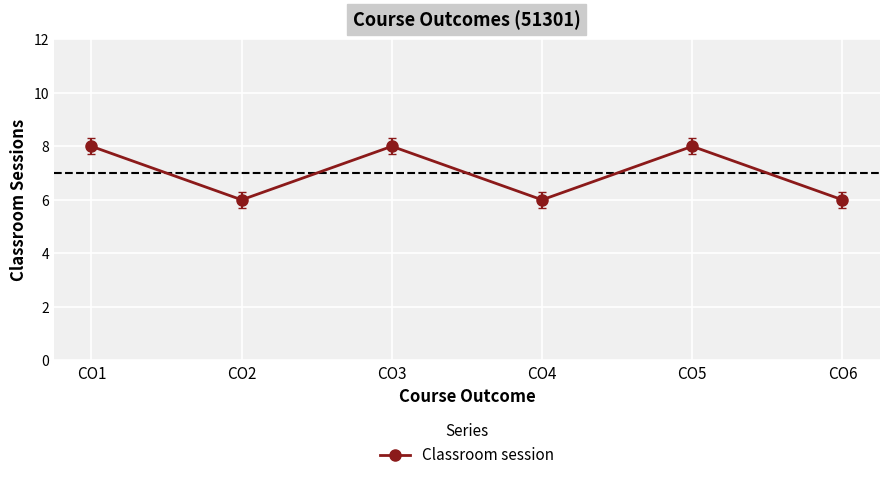

Is it true that the value at CO1 is 8?

True